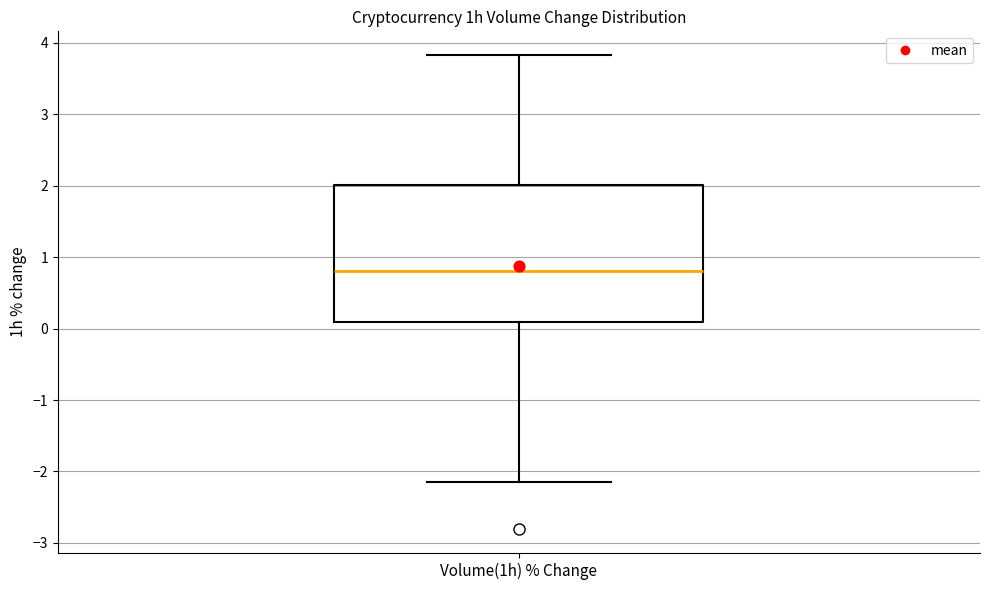

Where does the upper whisker of the box for Volume(1h) % Change end on the y-axis? The values are not printed on the chart, so give them approximately, as read against the axis.

3.8